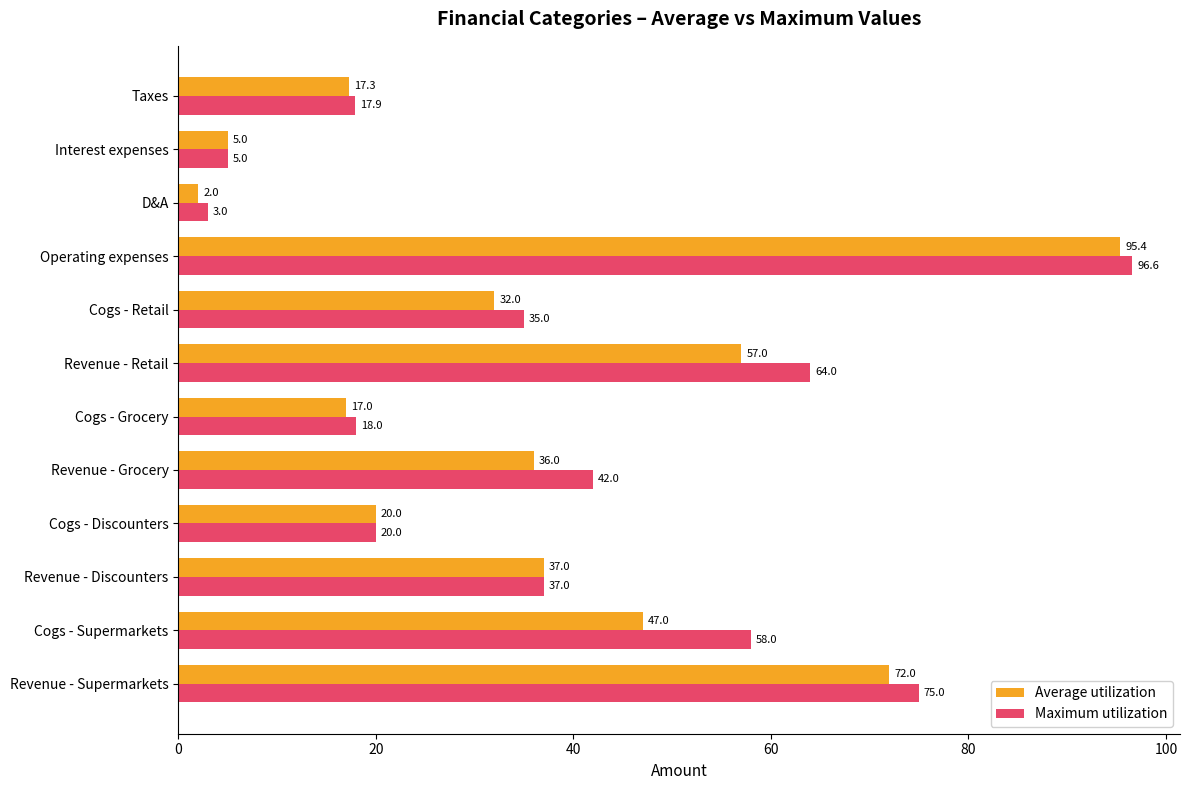

At which label is Average utilization closest to 48?

Cogs - Supermarkets